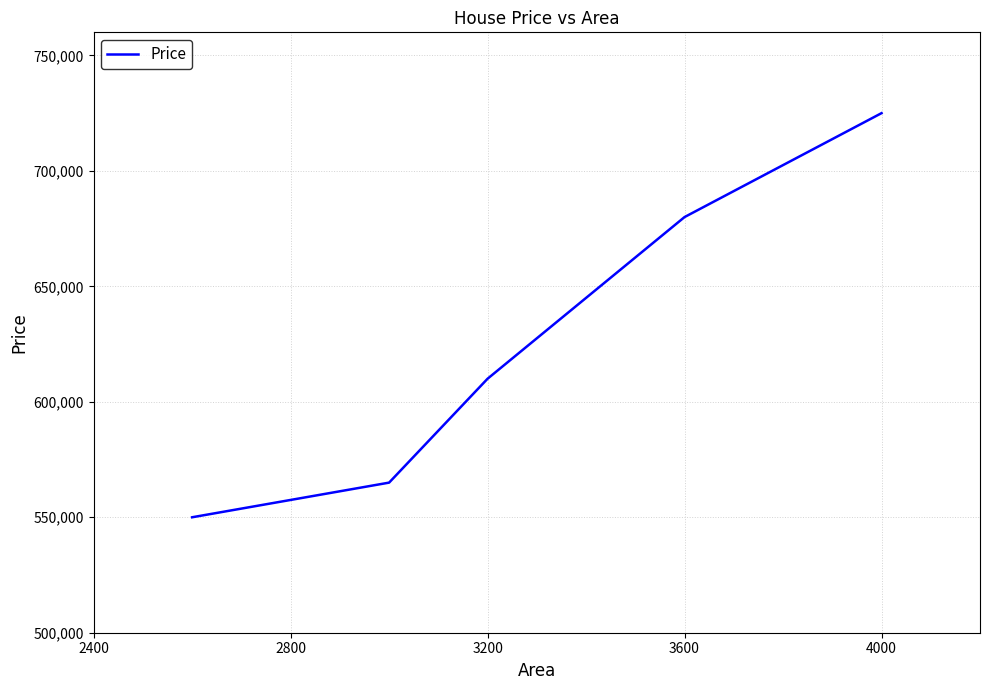

What is the average value?

626000